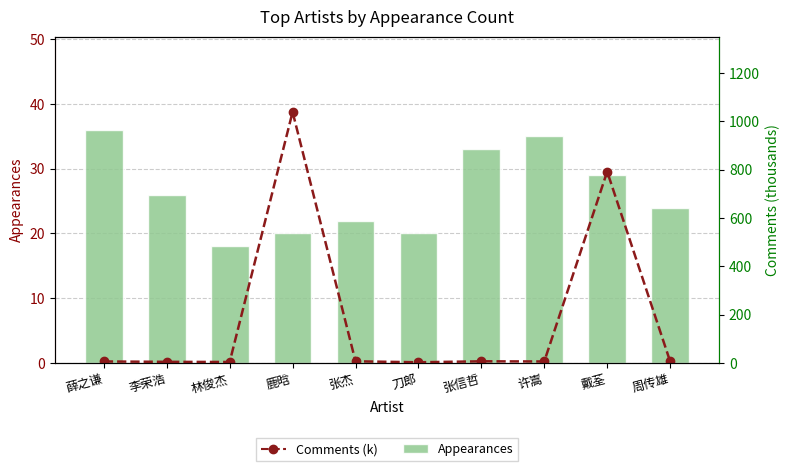

What is the label of the 6th bar from the left?

刀郎